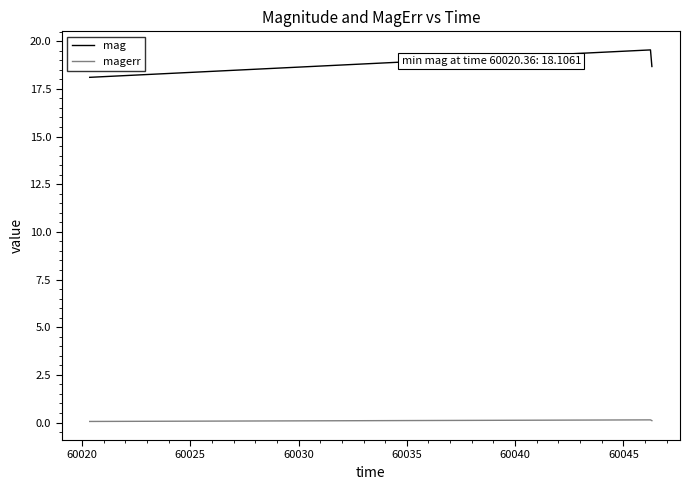

List the series in order of their overall mean, highest first.

mag, magerr